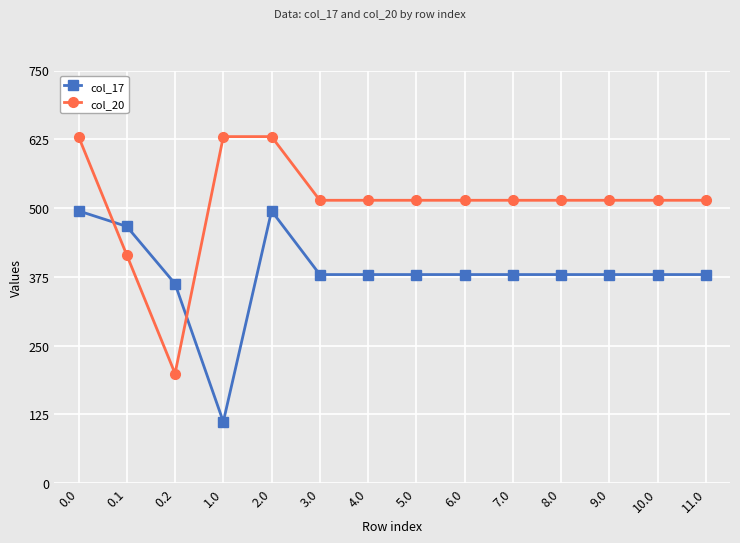

List the series in order of their peak value, lowest first.

col_17, col_20